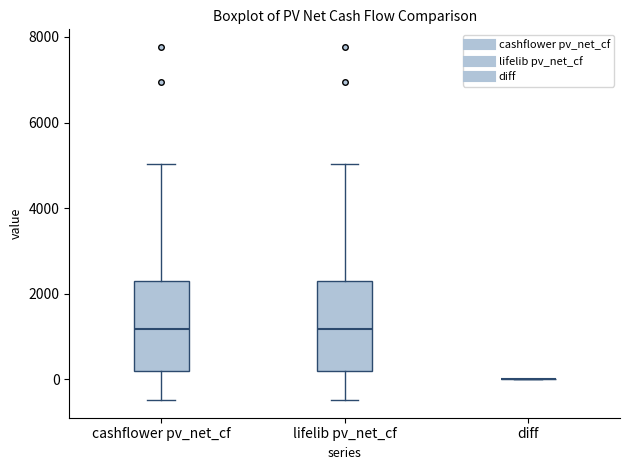

Reading left to right, transcribe this box plot: for each box, give where its median line is, the range the box spans, and where its two whiskers end, as read against the y-axis. The values are not printed on the chart, so give them approximately, as read against the axis.

cashflower pv_net_cf: median 1200, box 200 to 2200, whiskers -400 to 5000
lifelib pv_net_cf: median 1200, box 200 to 2200, whiskers -400 to 5000
diff: box collapsed to a line at 0, whiskers 0 to 0